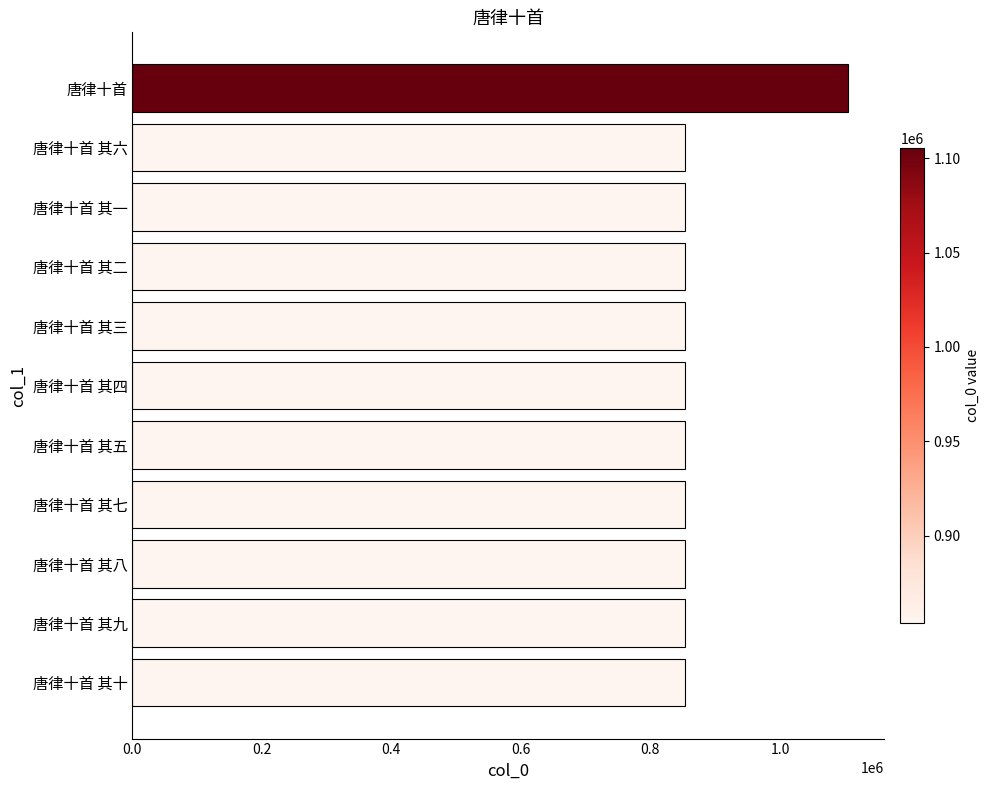

Approximately how many times larger is the value at 唐律十首 其三 compared to 唐律十首 其八?

1.0